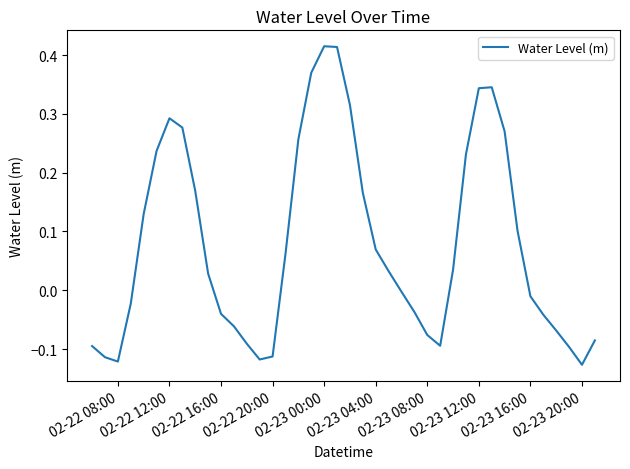

What is the difference between the maximum and minimum values?

0.5